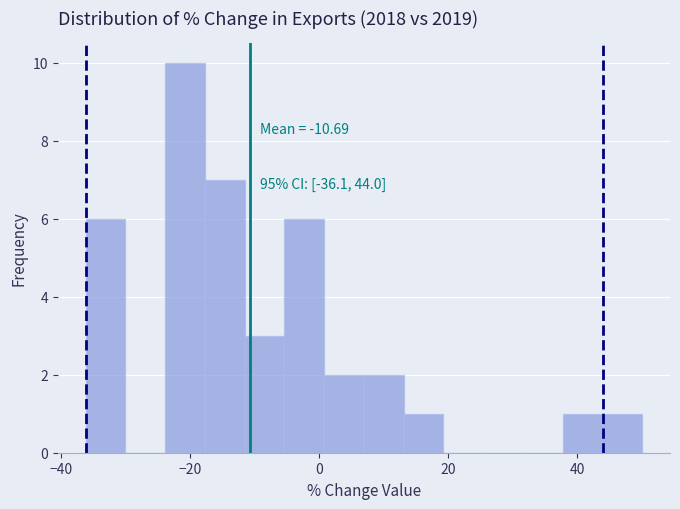

Read against the x-axis, roughly where is the centre of the tallest bar?

-20